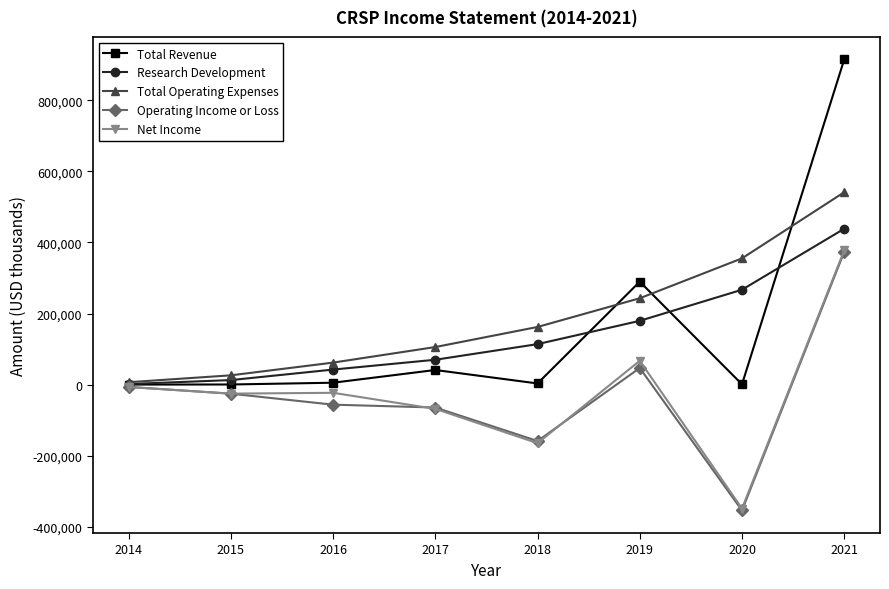

What is the minimum value shown in the chart?

-354400